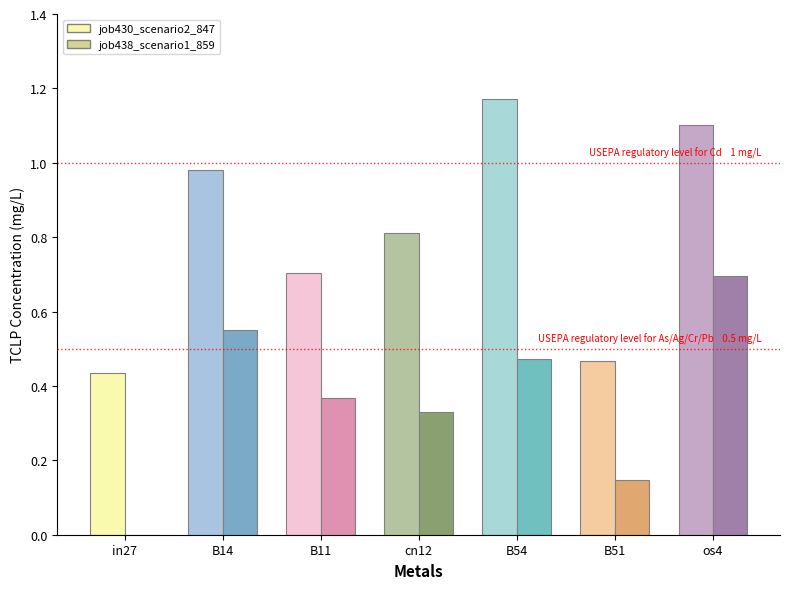

At which category is the sum across all series the highest?

os4